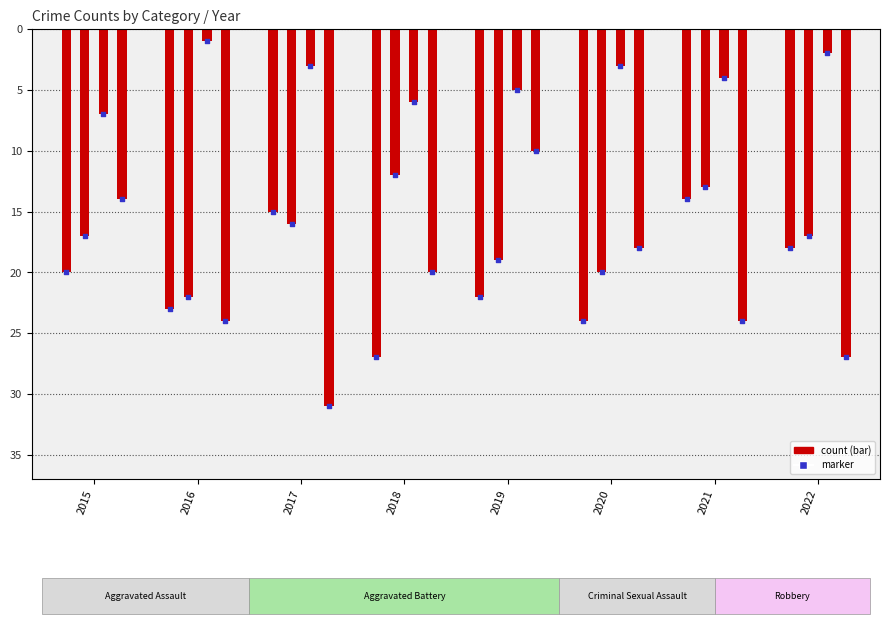

At how many categories does at least one series exceed -13?

8